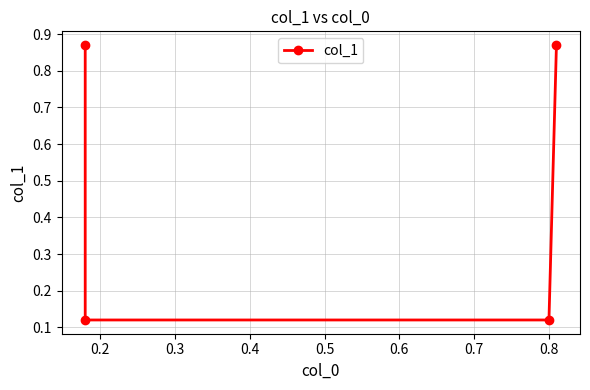

Is this an area chart (filled region under the line)?

No